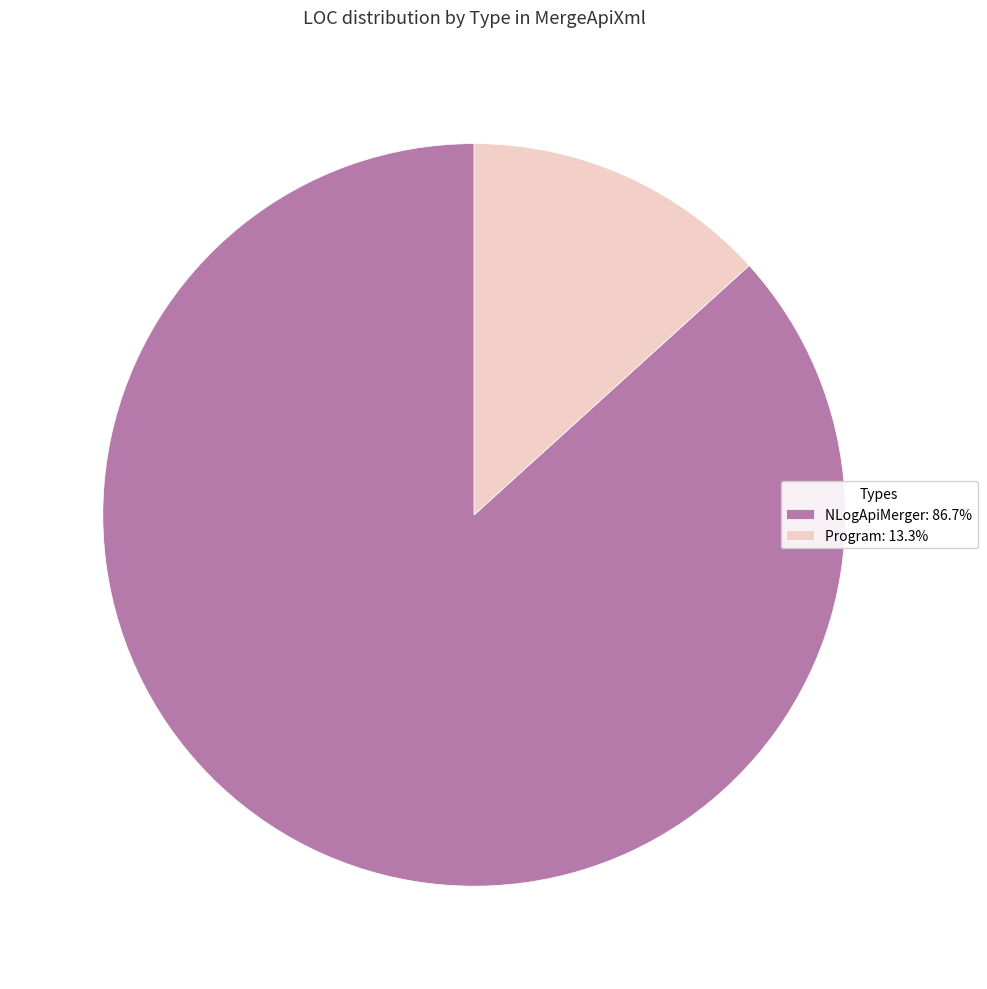

Is there any slice that represents more than half of the pie?

Yes